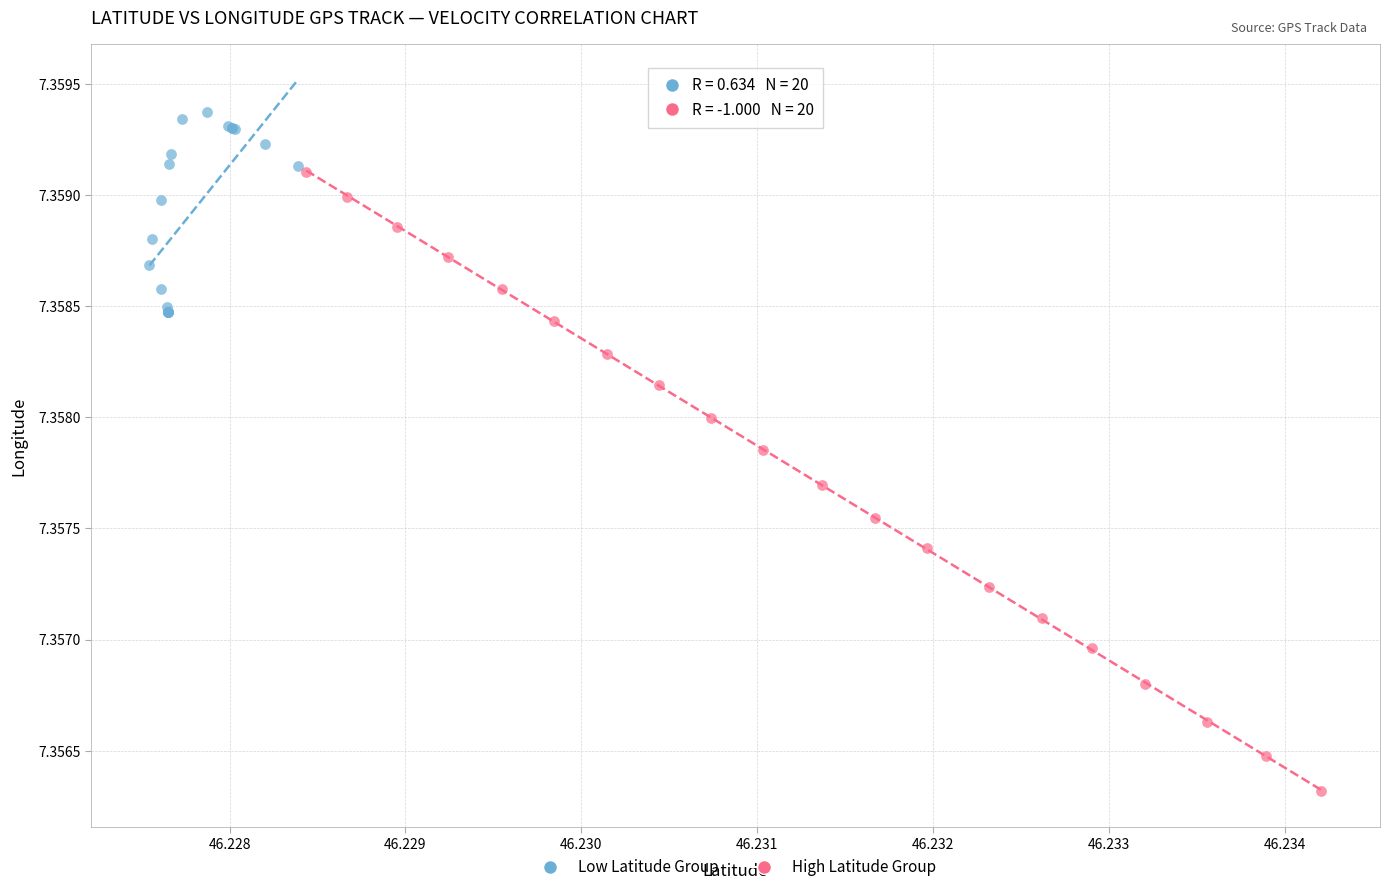

Which series reaches the maximum Y coordinate?

Low Latitude Group